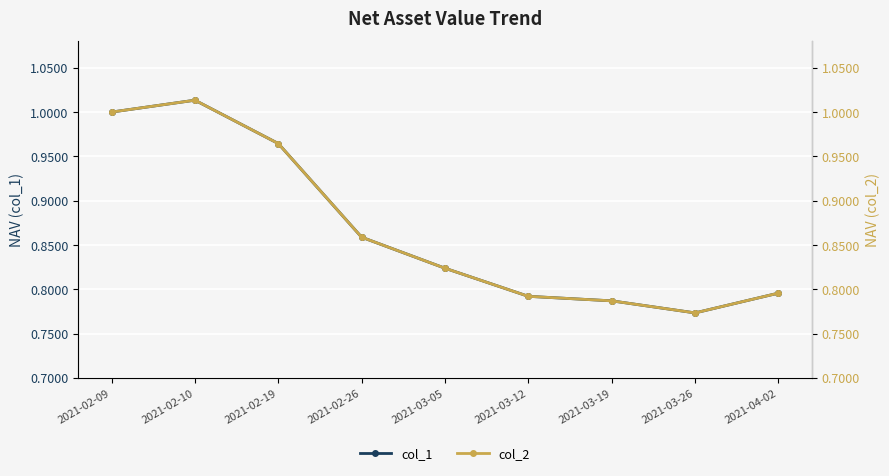

What is the average value of the col_1 series?

0.9